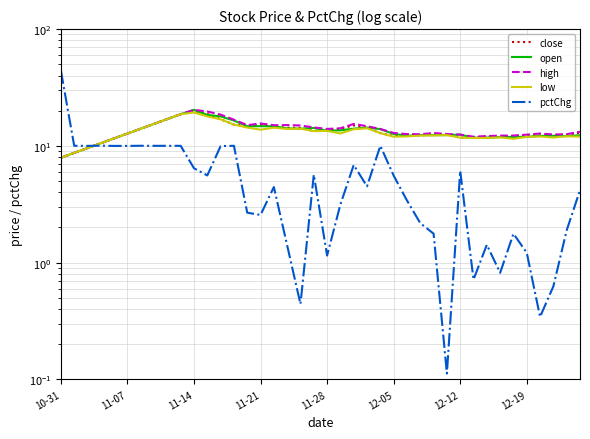

Rank the series at 27 from highest to lowest value.

high, open, close, low, pctChg